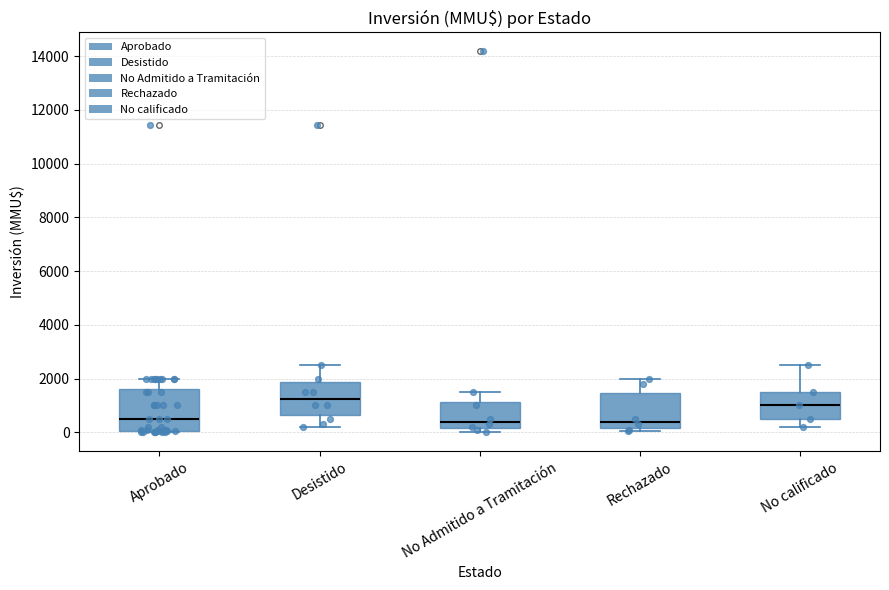

Comparing the boxes themselves (not the whiskers), which one is the tallest?

Aprobado